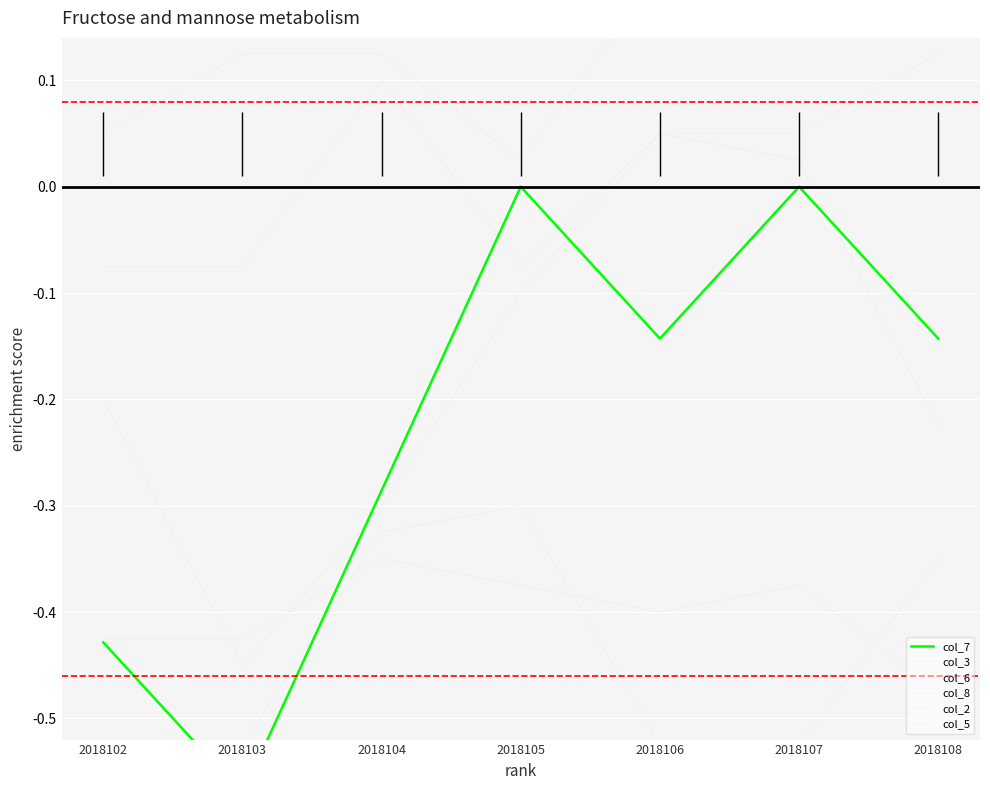

List the series in order of their peak value, highest first.

col_6, col_5, col_3, col_7, col_2, col_8